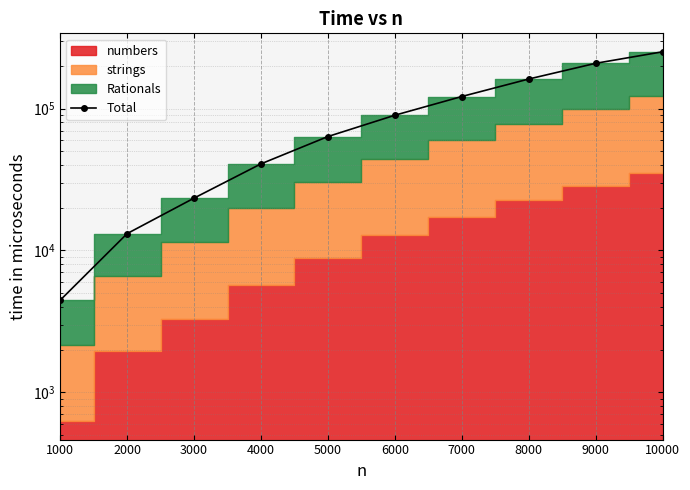

Reading left to right, transcribe all the data shown in this chart.

4457.7	13133.0	23367.3	40747.3	63485.3	89708.3	121576.0	161456.0	208350.3	251222.7